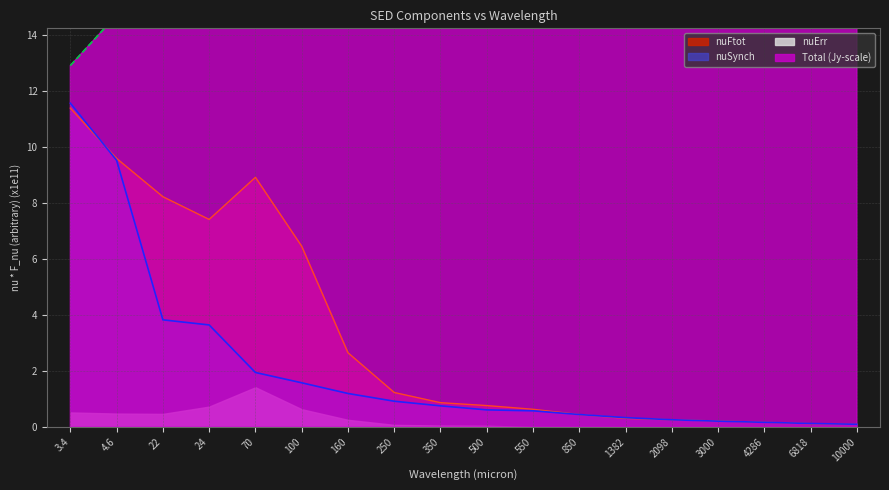

How many interior local valleys does the Total series have?

3